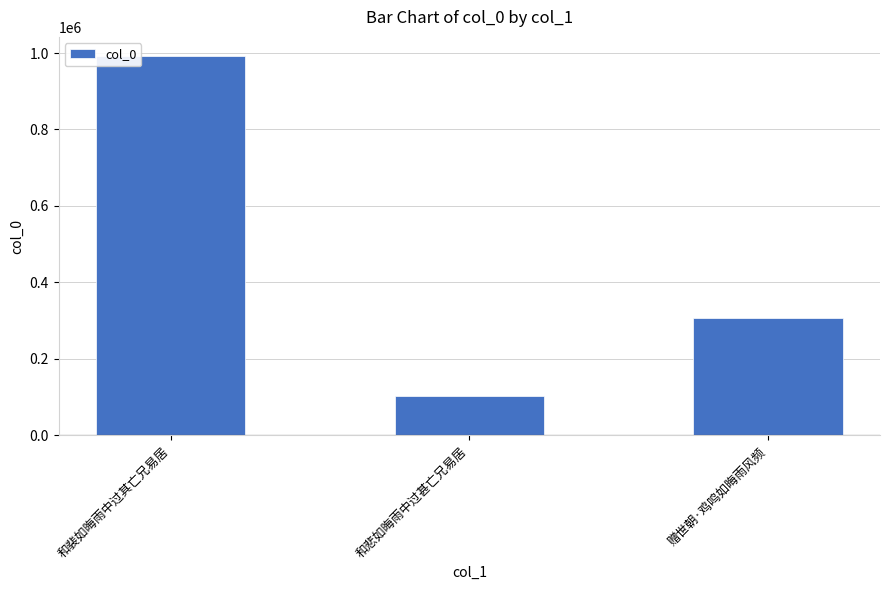

What is the label of the 1st bar from the left?

和裴如晦雨中过其亡兄易居